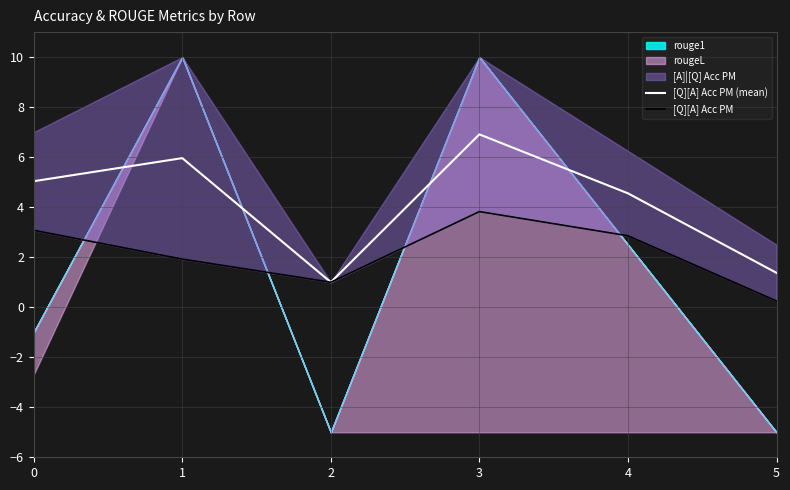

True or false: [Q][A] Acc PM (mean) has a value of 6.0 at 1.

True